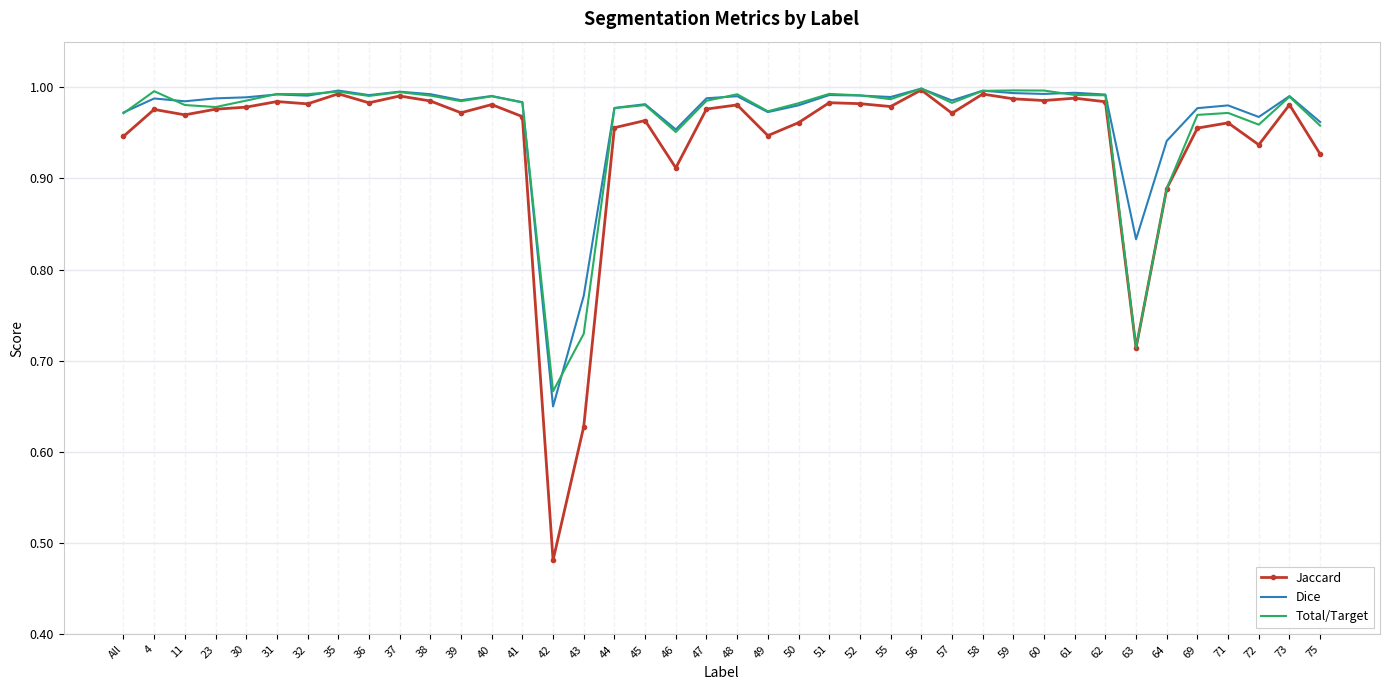

The value of Dice at 57 is 1.0. True or false?

True